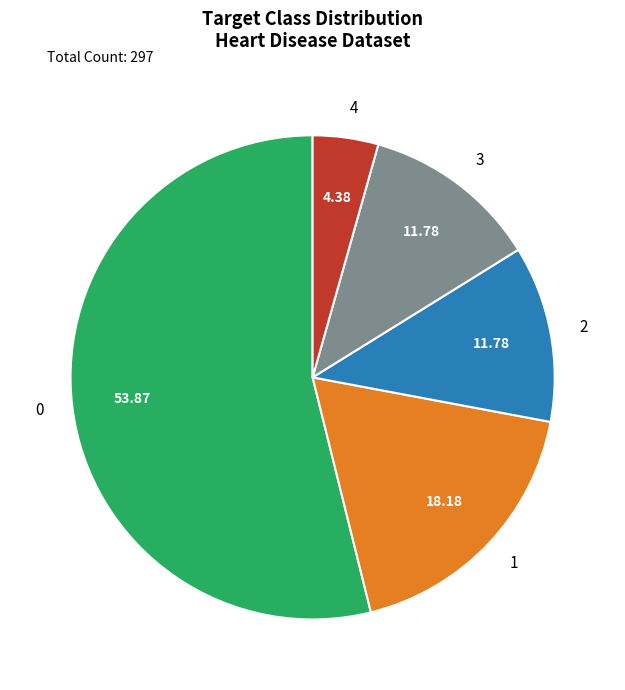

What is the ratio of the value at 2 to the value at 4?

2.7